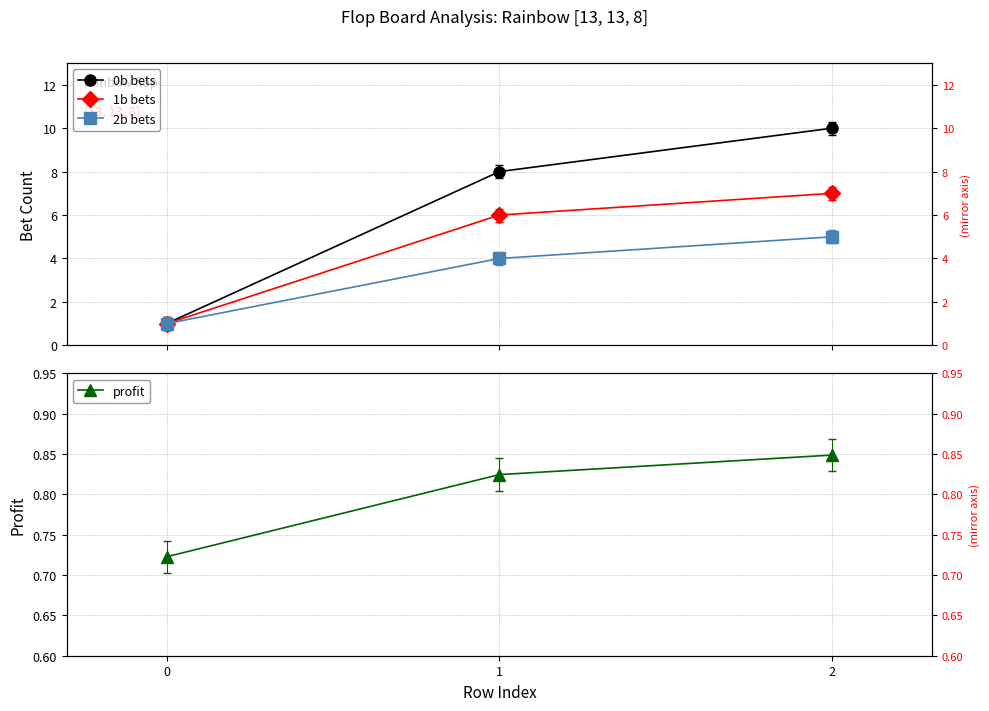

How many data points in 2b bets are above 4?

1